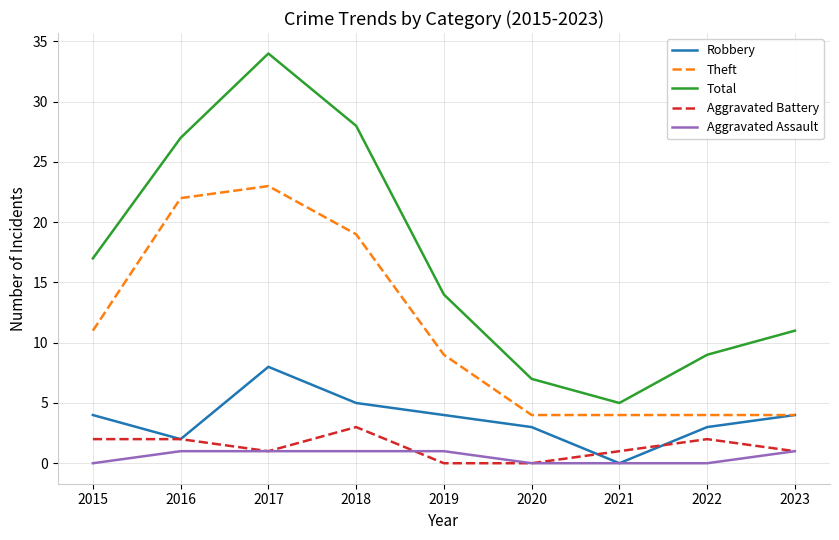

At 2018, list the series in order from largest to smallest.

Total, Theft, Robbery, Aggravated Battery, Aggravated Assault